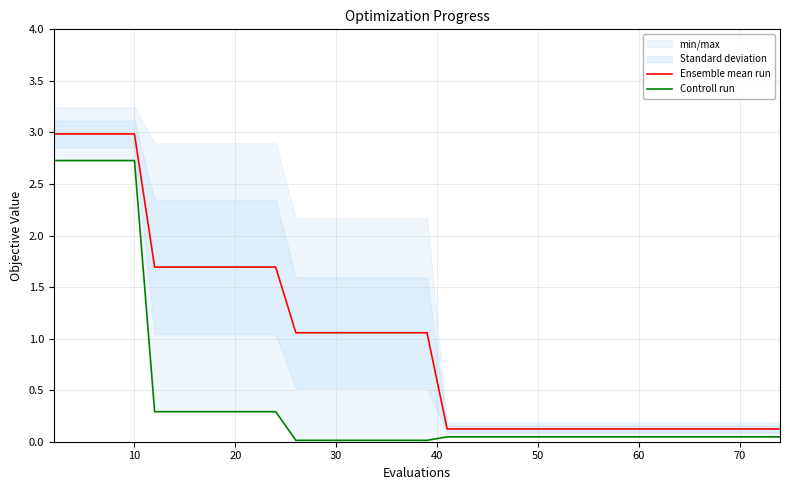

Which series has the largest range (max minus min)?

Ensemble mean run